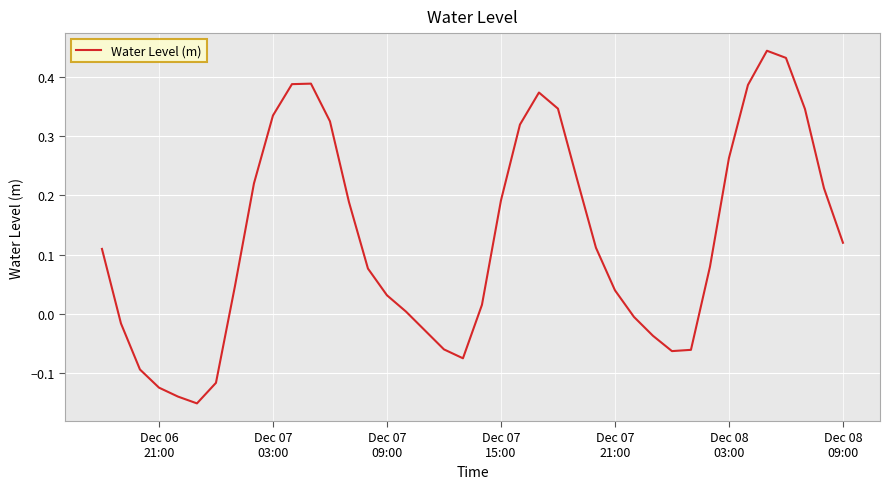

What is the difference between the maximum and minimum values?

0.6